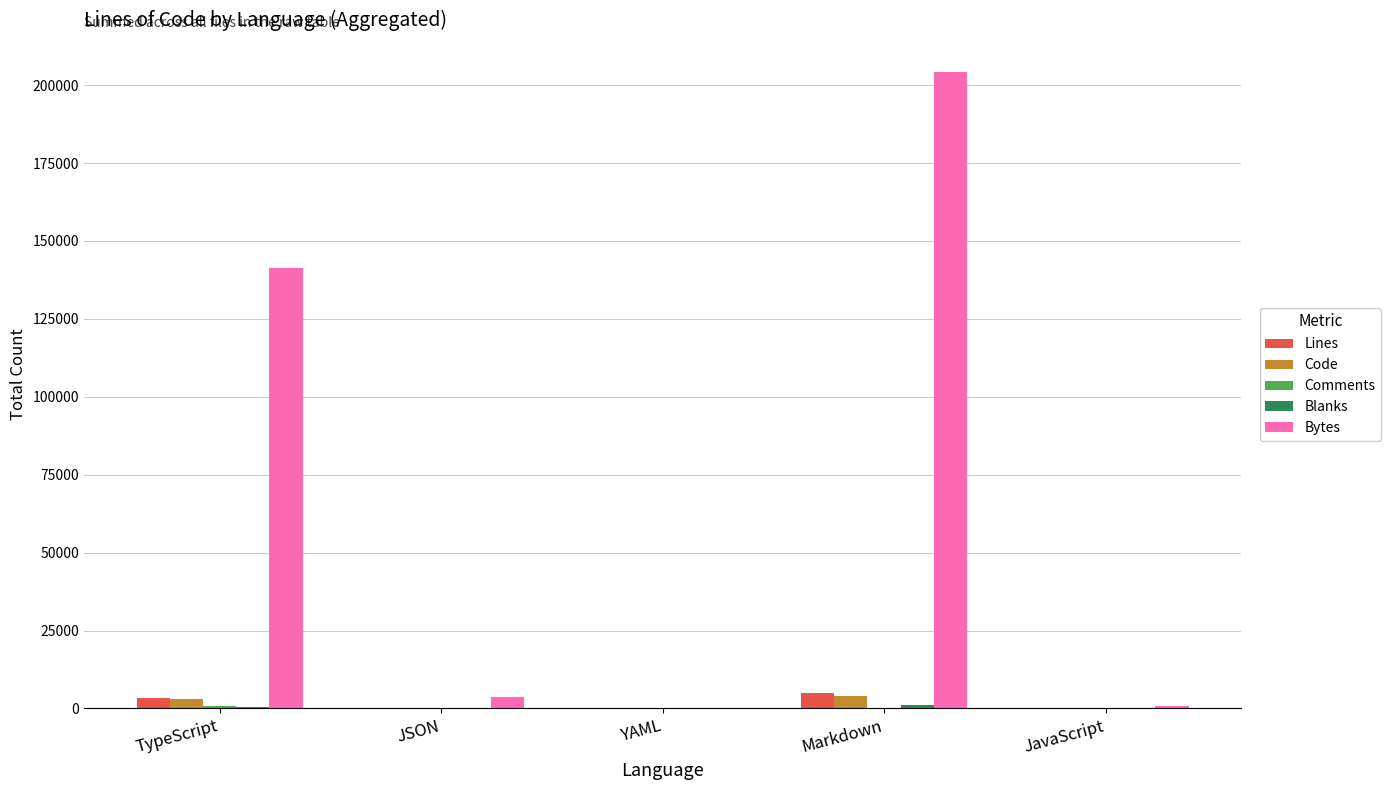

Between TypeScript and JavaScript, which series saw the biggest shift?

Bytes